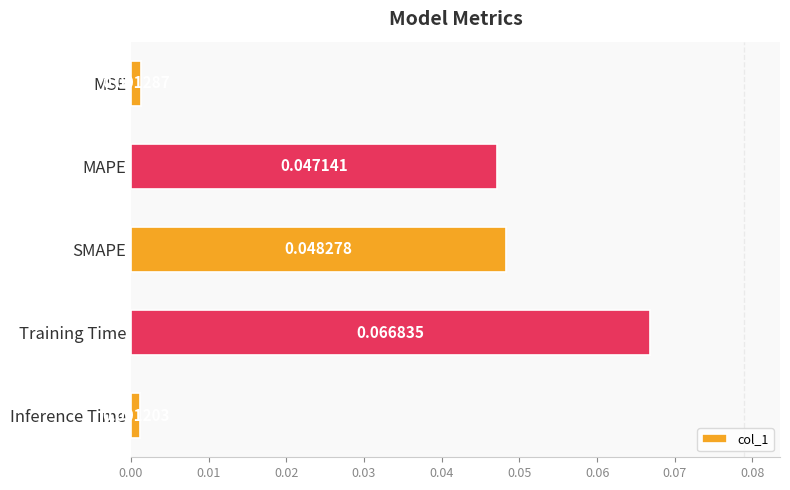

At which label is the value closest to 0?

Inference Time